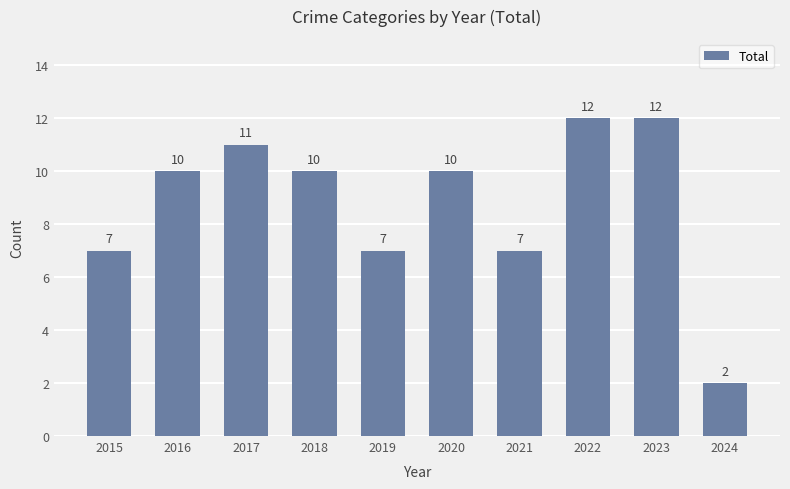

How many bars are there in total?

10